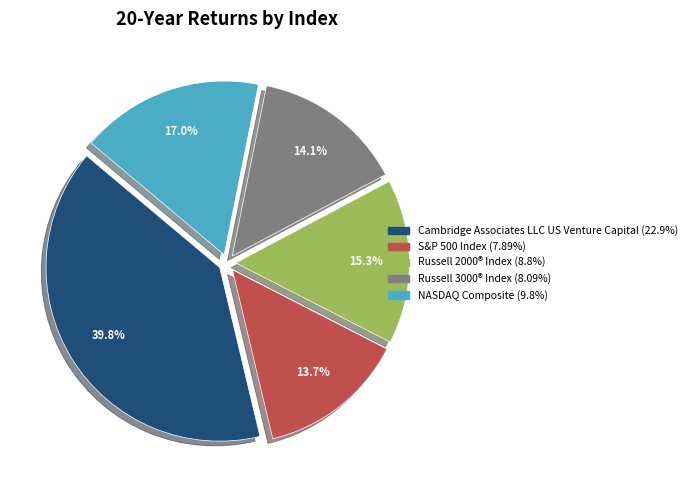

Is there a majority slice in this chart?

No